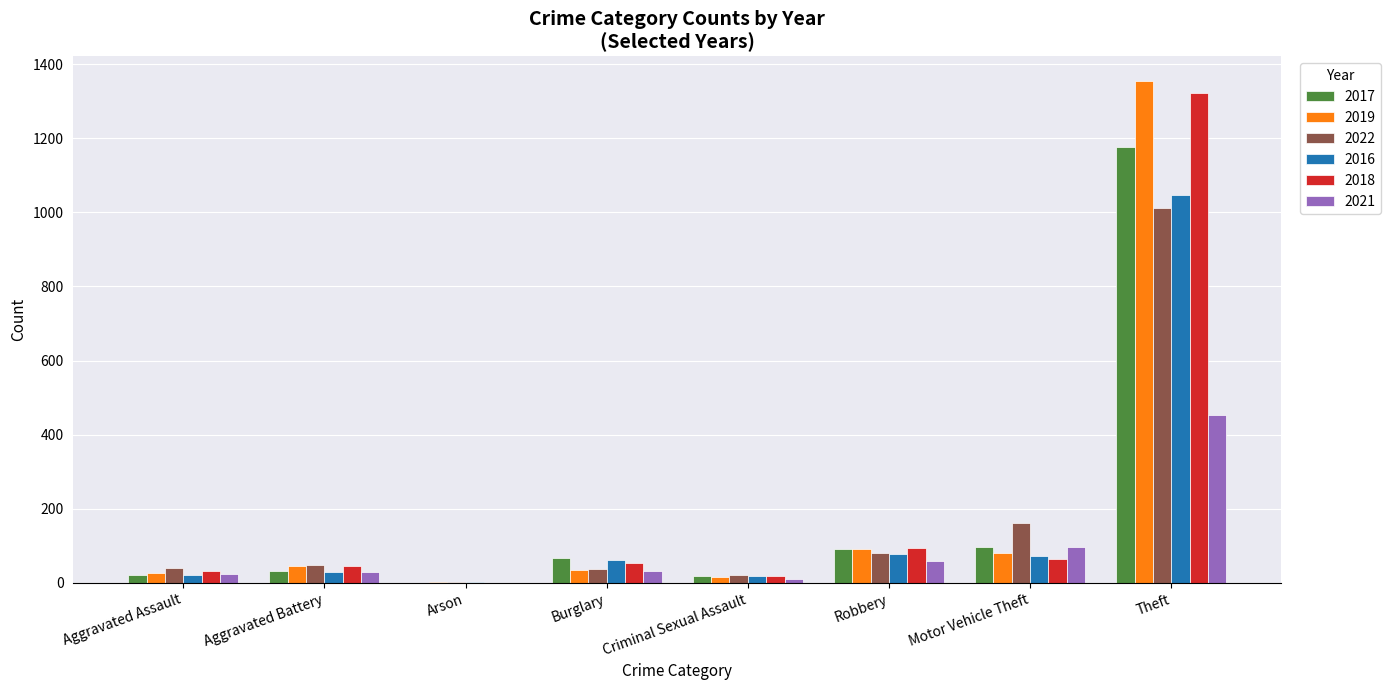

At which category is the sum across all series the highest?

Theft